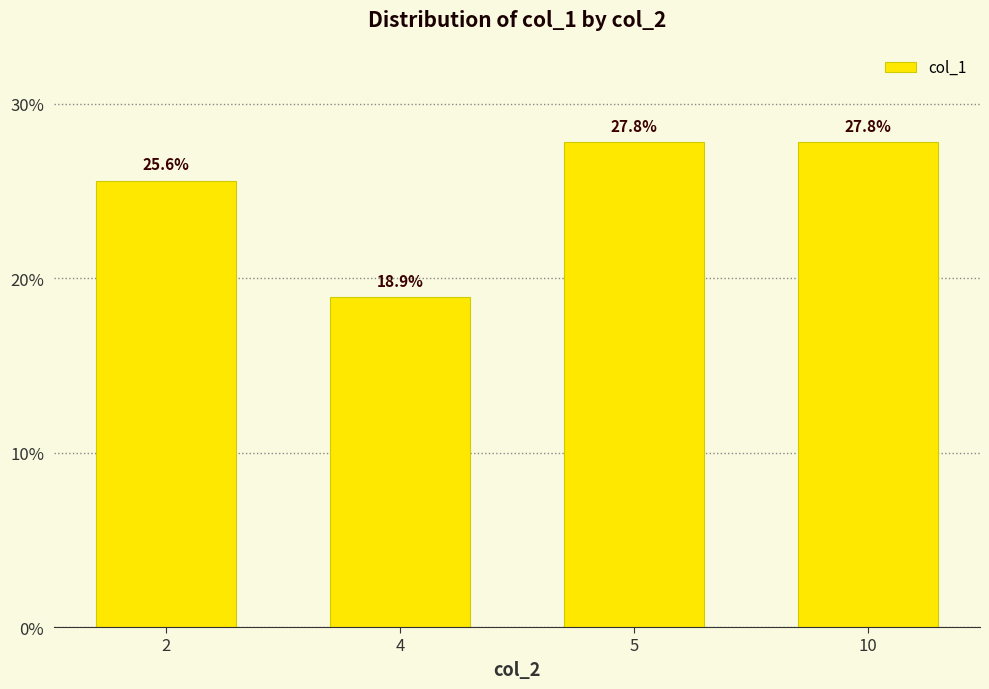

Is it true that the value at 10 is 27.8?

True